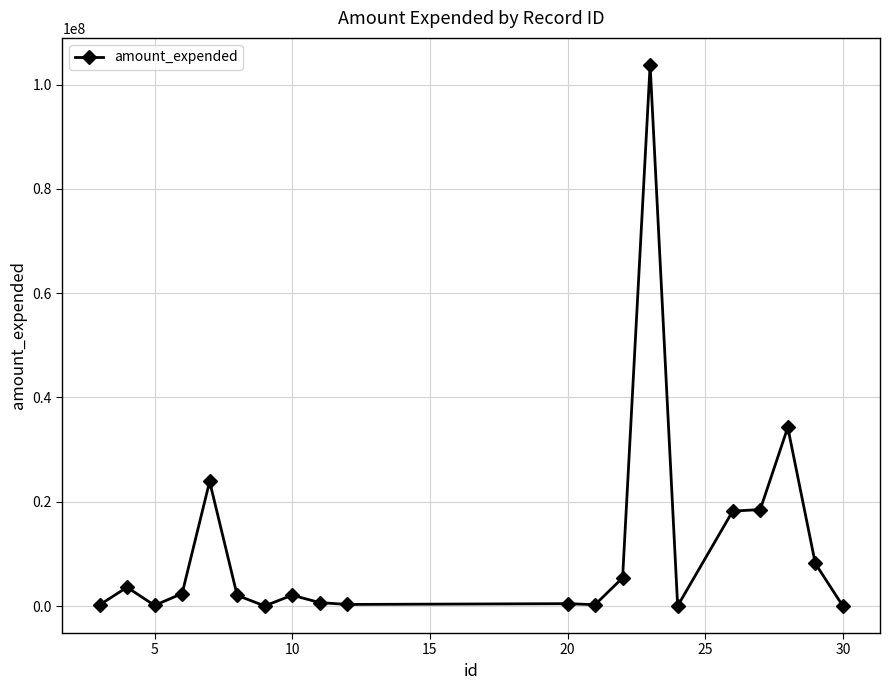

True or false: there are more than 1 points higher than both neighbors.

True